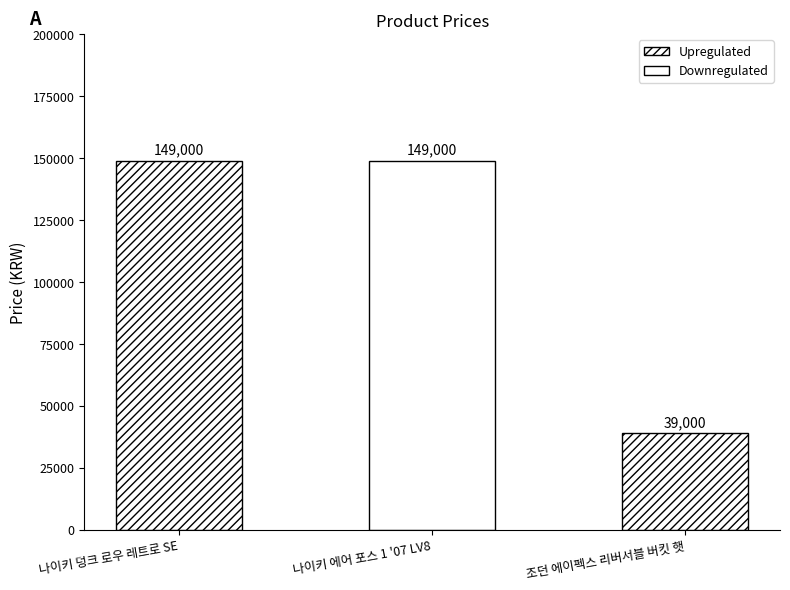

How many values are between 39000 and 149000?

3